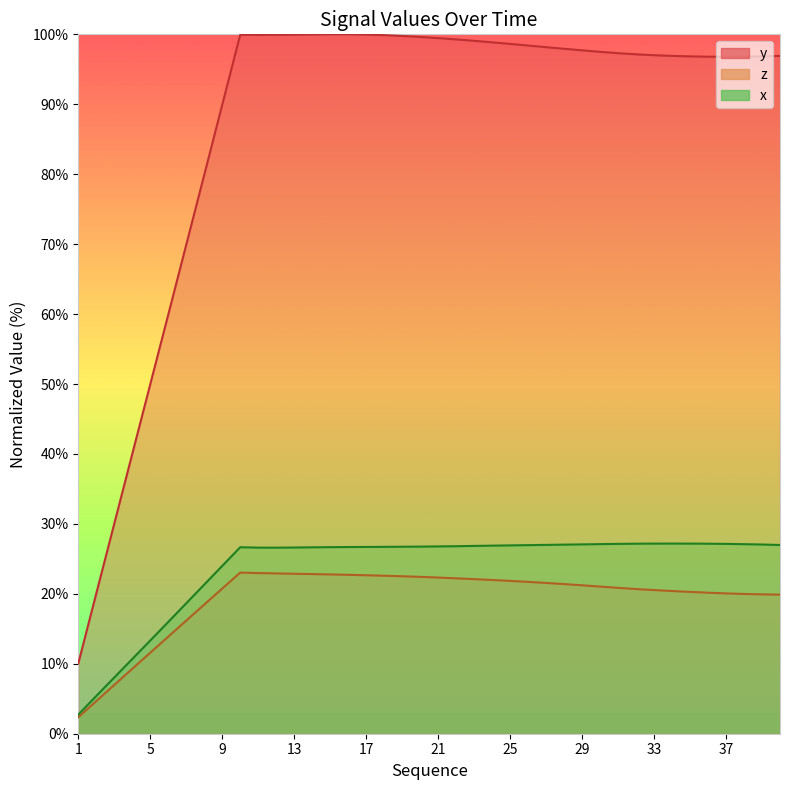

How many lines are shown in the chart?

3